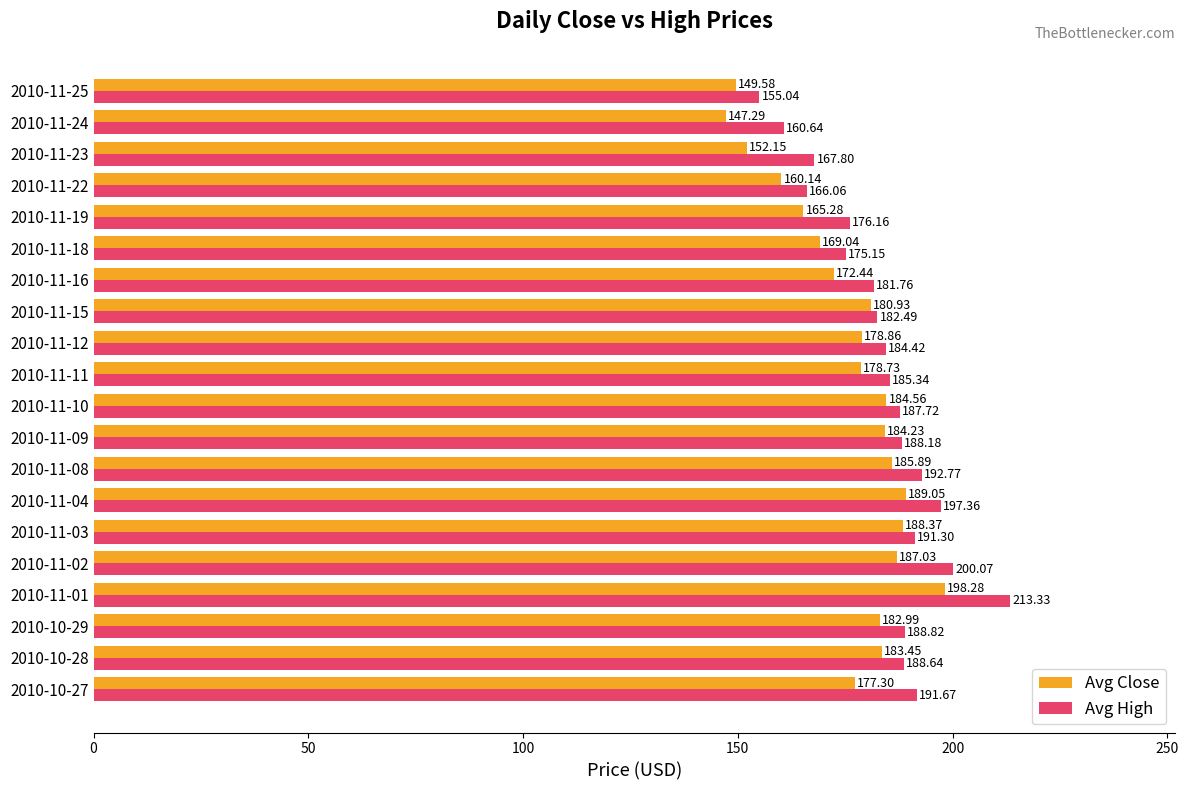

Rank the categories by Avg Close value from highest to lowest.

2010-11-01, 2010-11-04, 2010-11-03, 2010-11-02, 2010-11-08, 2010-11-10, 2010-11-09, 2010-10-28, 2010-10-29, 2010-11-15, 2010-11-12, 2010-11-11, 2010-10-27, 2010-11-16, 2010-11-18, 2010-11-19, 2010-11-22, 2010-11-23, 2010-11-25, 2010-11-24